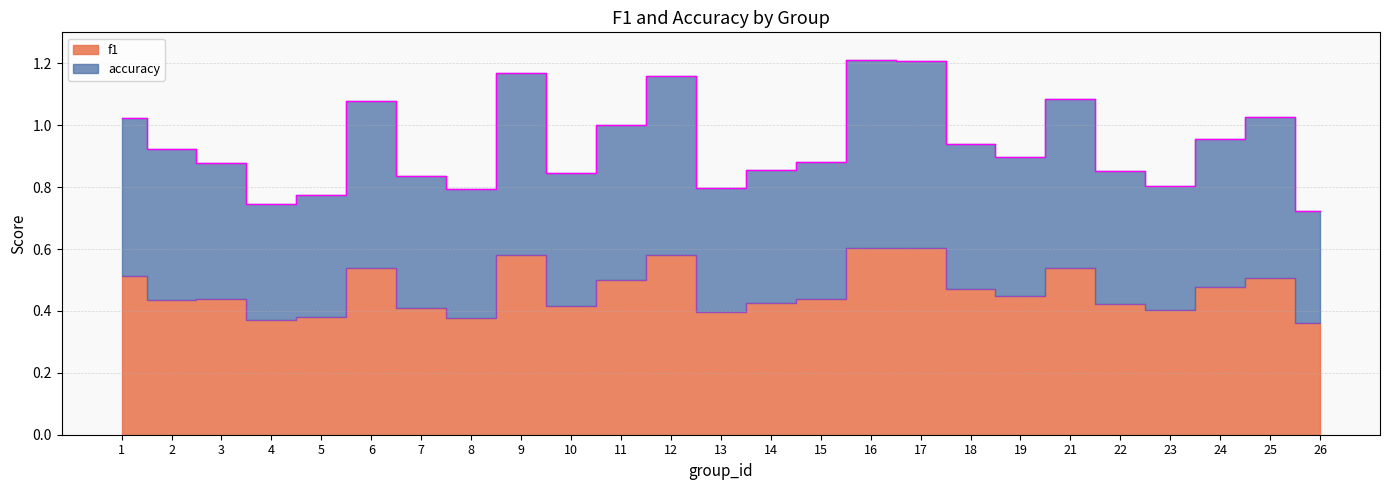

At which category is the sum across all series the highest?

16